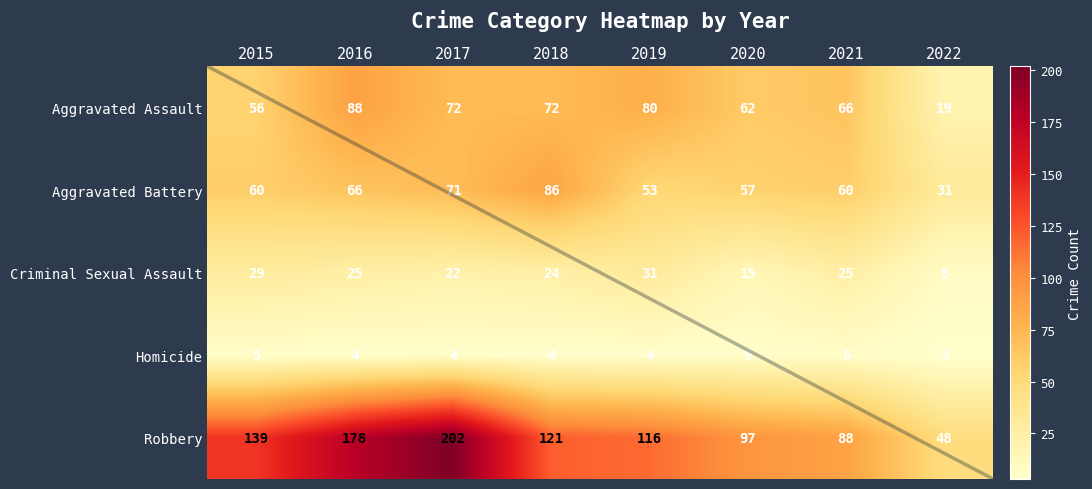

At which label is Robbery closest to 125?

2018